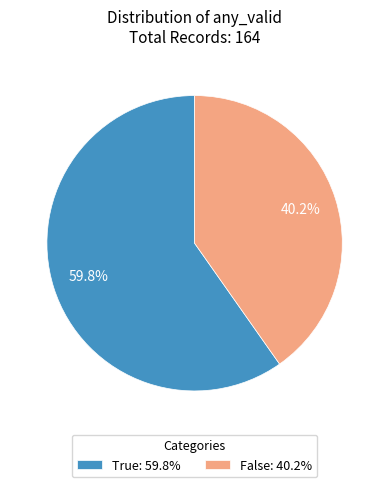

Is True the majority of the pie?

Yes